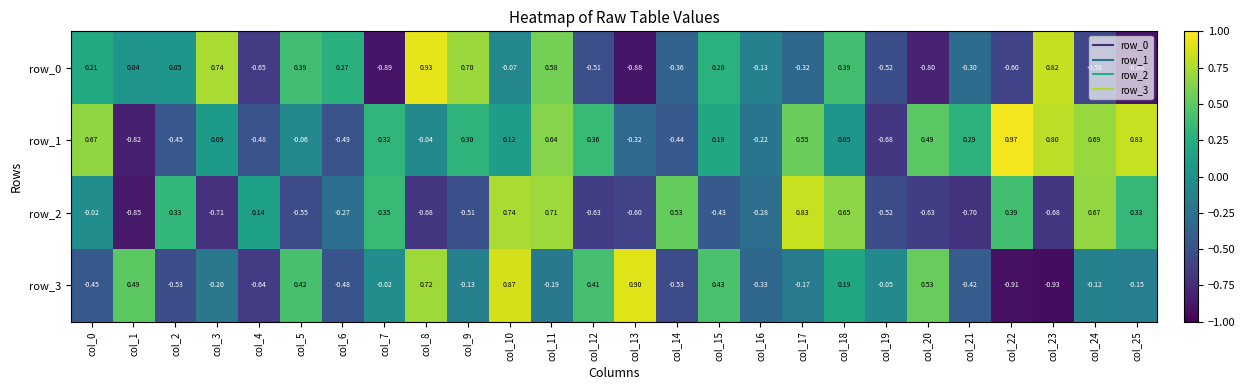

What is the sum of all row_1 values?

3.4